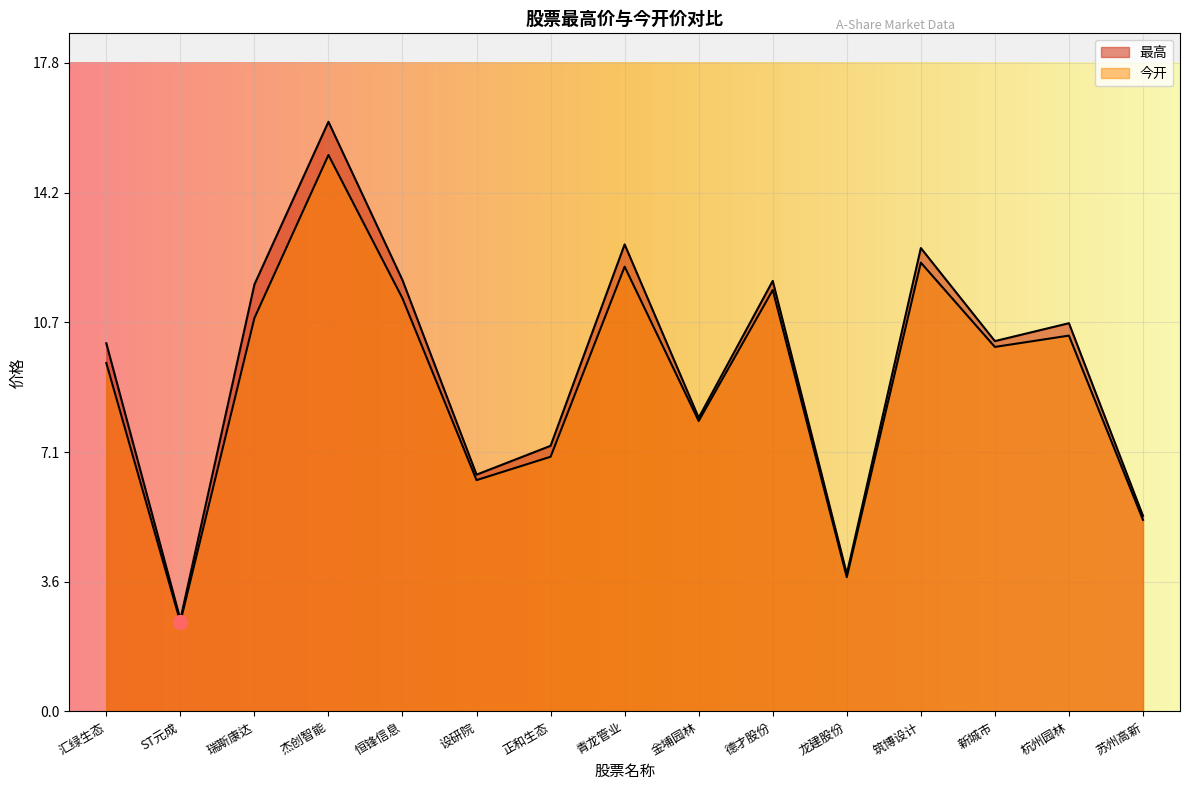

What is the value of the 今开 point at the 4th from the left?

15.2